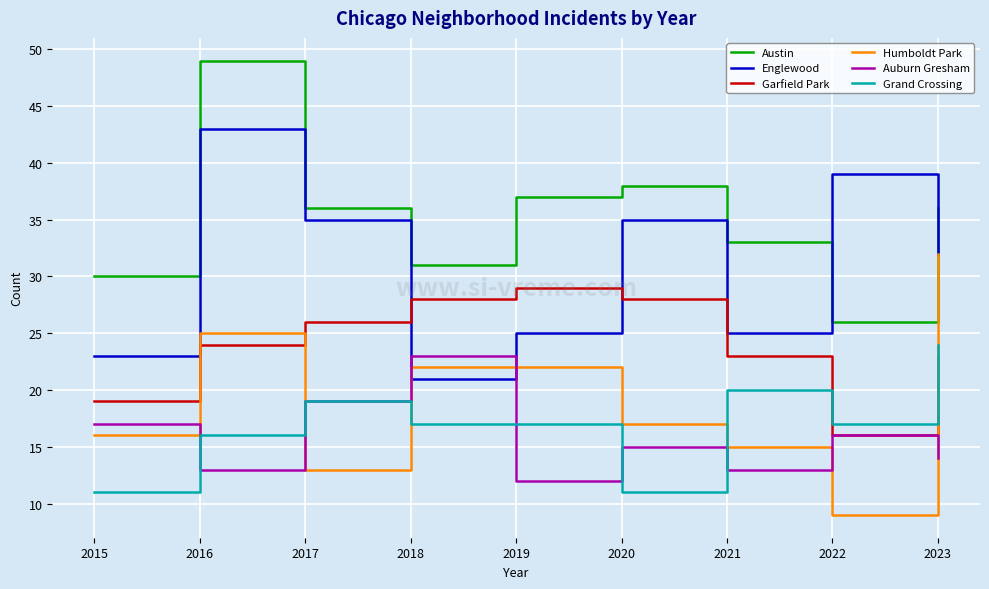

Reading right to left, extract all data points from this chart.

Austin: 2023=36	2022=26	2021=33	2020=38	2019=37	2018=31	2017=36	2016=49	2015=30
Englewood: 2023=32	2022=39	2021=25	2020=35	2019=25	2018=21	2017=35	2016=43	2015=23
Garfield Park: 2023=23	2022=16	2021=23	2020=28	2019=29	2018=28	2017=26	2016=24	2015=19
Humboldt Park: 2023=32	2022=9	2021=15	2020=17	2019=22	2018=22	2017=13	2016=25	2015=16
Auburn Gresham: 2023=14	2022=16	2021=13	2020=15	2019=12	2018=23	2017=19	2016=13	2015=17
Grand Crossing: 2023=24	2022=17	2021=20	2020=11	2019=17	2018=17	2017=19	2016=16	2015=11